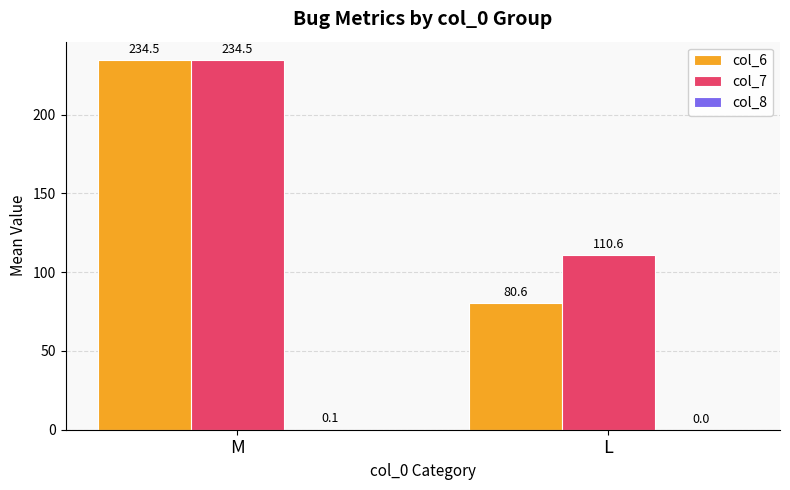

At which category does the chart reach its peak across all series?

M